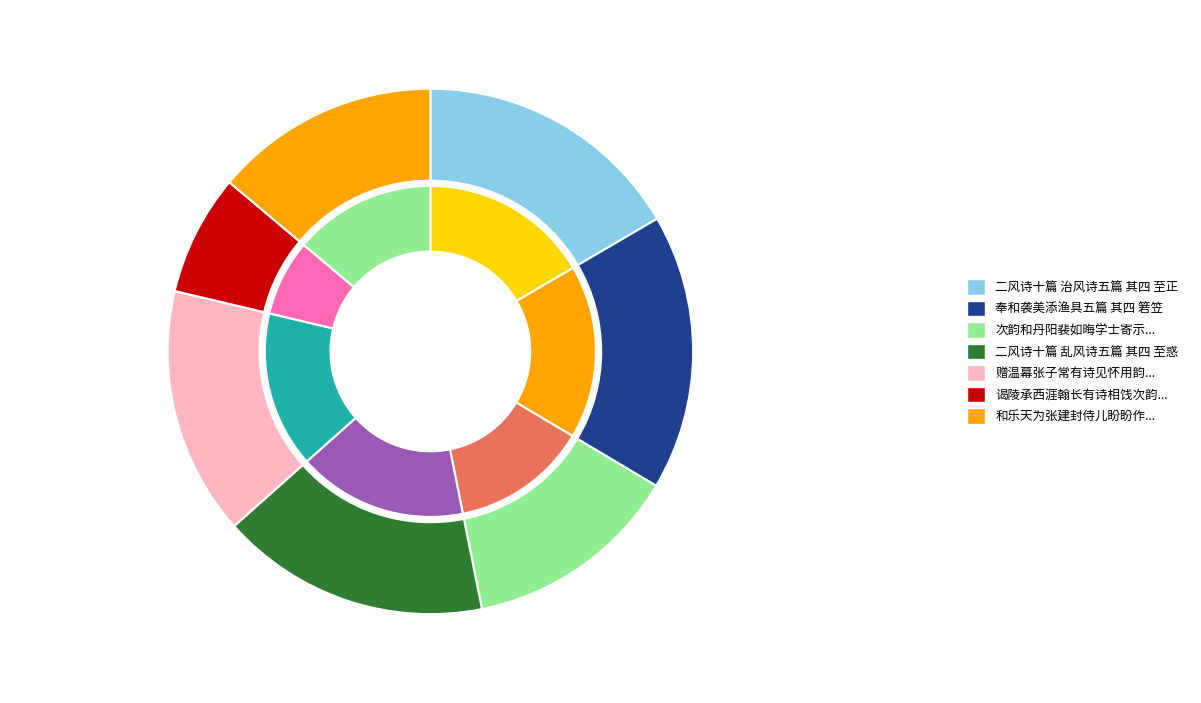

How many segments does this pie chart have?

7